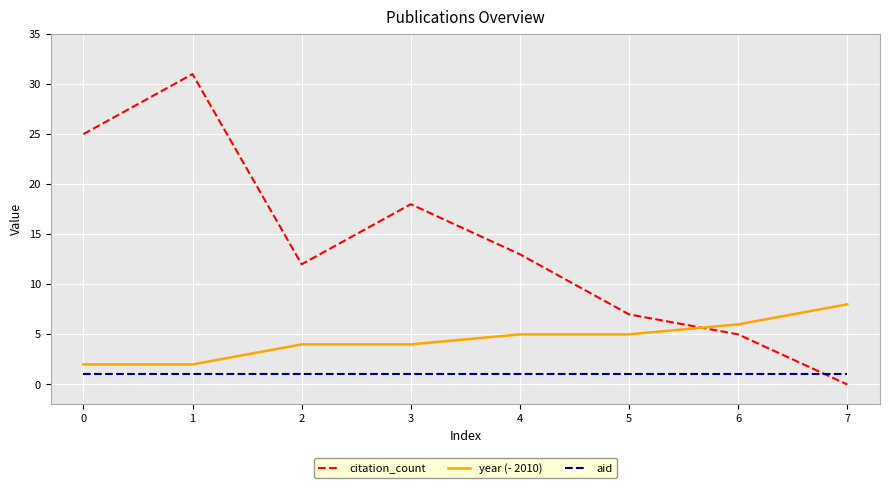

Rank the series by their maximum value, from lowest to highest.

aid, year (- 2010), citation_count